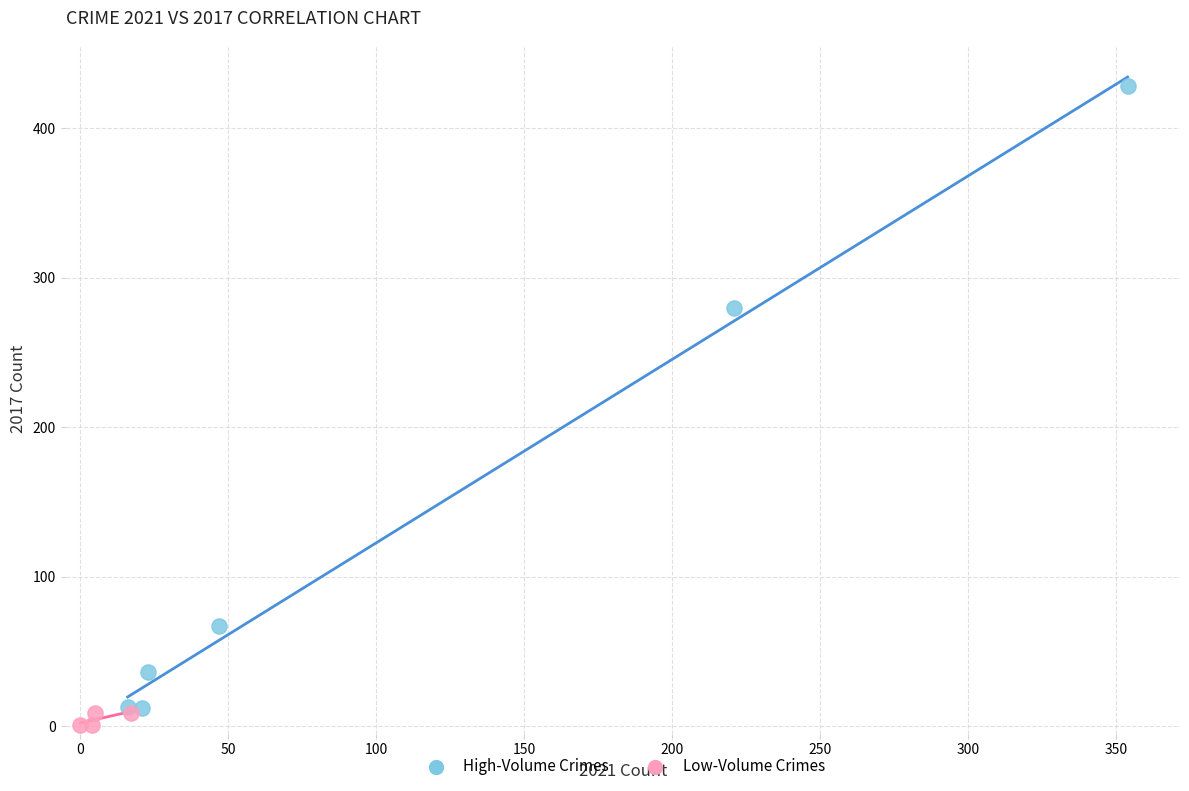

Which series has the widest spread of Y values?

High-Volume Crimes